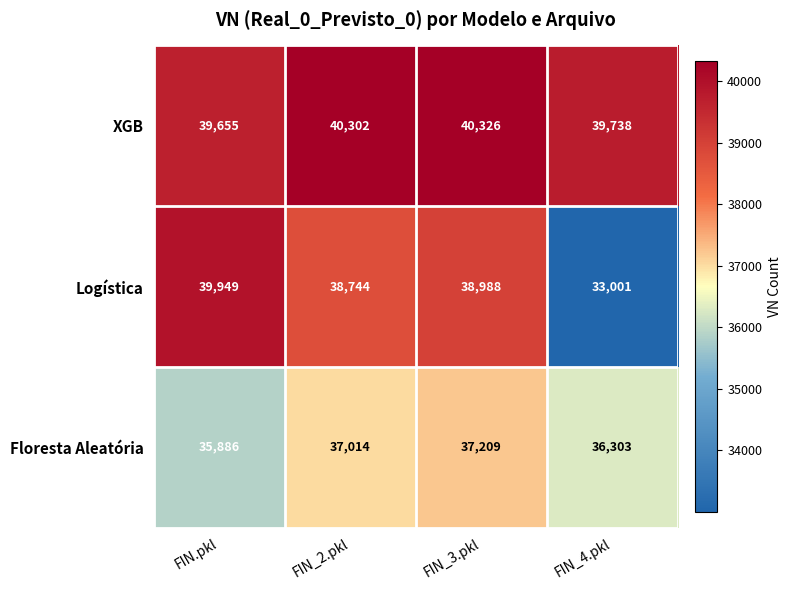

What is the difference between the second highest and second lowest values in the Logística series?

244